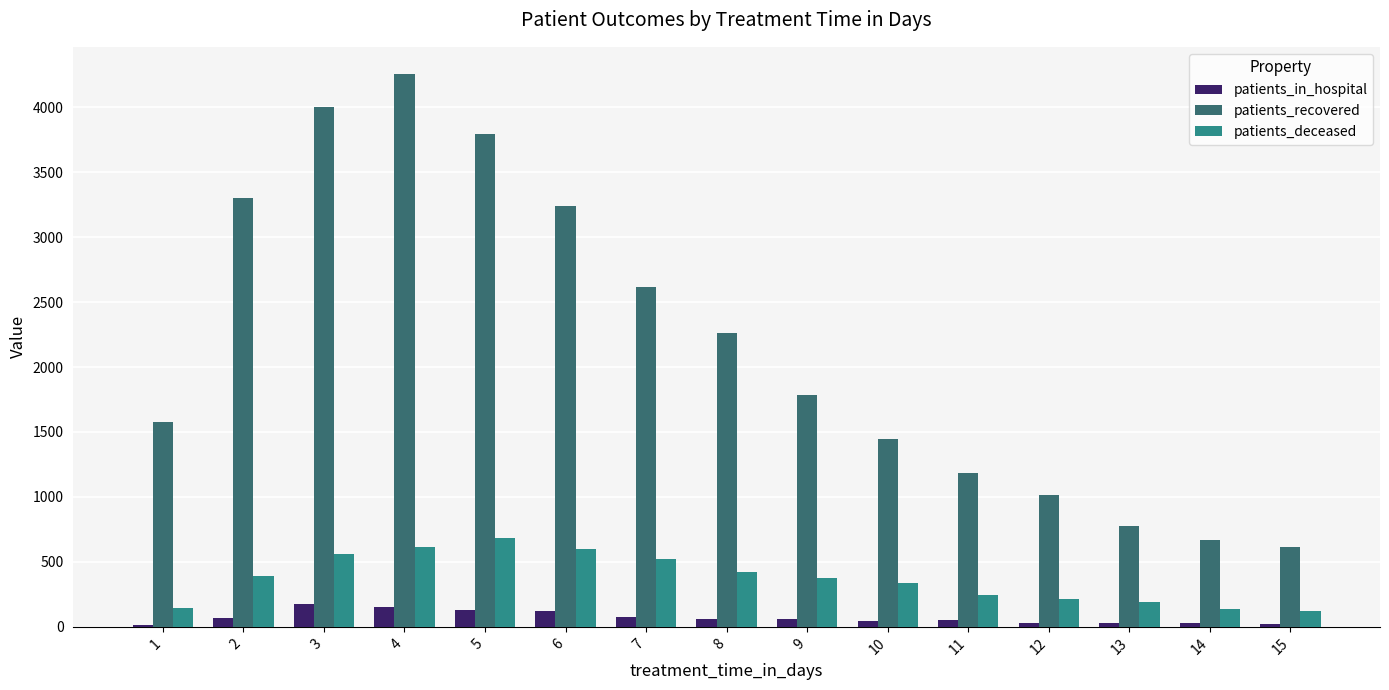

Which series has the widest spread of values?

patients_recovered